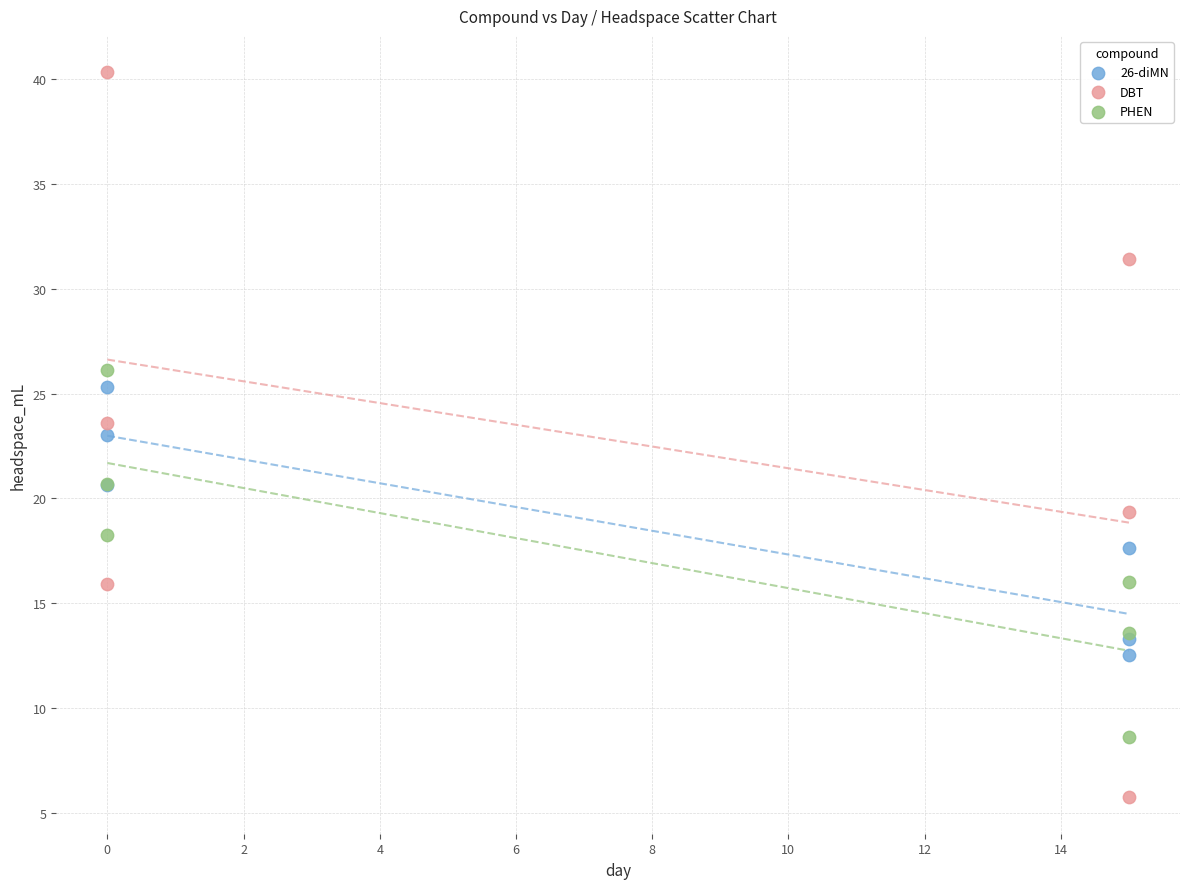

What are all the series names shown in the legend?

26-diMN, DBT, PHEN